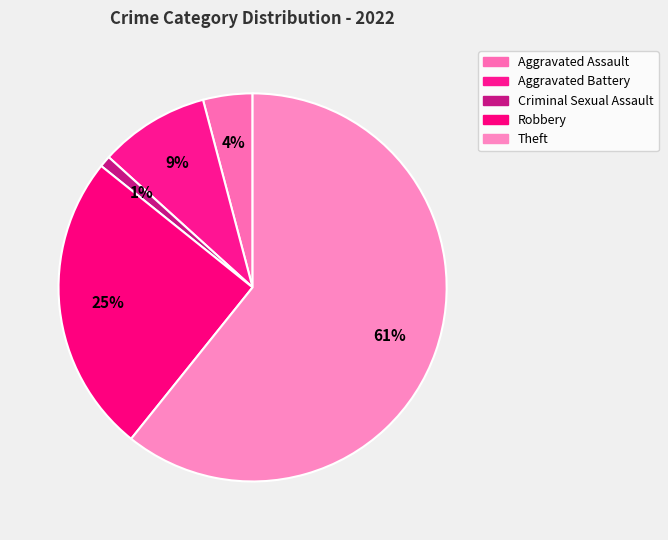

How many slices are in this pie chart?

5